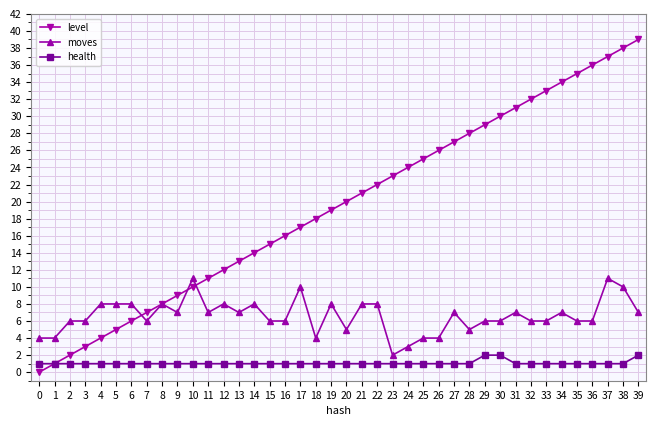

Reading left to right, extract all data points from this chart.

level: 0=0	1=1	2=2	3=3	4=4	5=5	6=6	7=7	8=8	9=9	10=10	11=11	12=12	13=13	14=14	15=15	16=16	17=17	18=18	19=19	20=20	21=21	22=22	23=23	24=24	25=25	26=26	27=27	28=28	29=29	30=30	31=31	32=32	33=33	34=34	35=35	36=36	37=37	38=38	39=39
moves: 0=4	1=4	2=6	3=6	4=8	5=8	6=8	7=6	8=8	9=7	10=11	11=7	12=8	13=7	14=8	15=6	16=6	17=10	18=4	19=8	20=5	21=8	22=8	23=2	24=3	25=4	26=4	27=7	28=5	29=6	30=6	31=7	32=6	33=6	34=7	35=6	36=6	37=11	38=10	39=7
health: 0=1	1=1	2=1	3=1	4=1	5=1	6=1	7=1	8=1	9=1	10=1	11=1	12=1	13=1	14=1	15=1	16=1	17=1	18=1	19=1	20=1	21=1	22=1	23=1	24=1	25=1	26=1	27=1	28=1	29=2	30=2	31=1	32=1	33=1	34=1	35=1	36=1	37=1	38=1	39=2